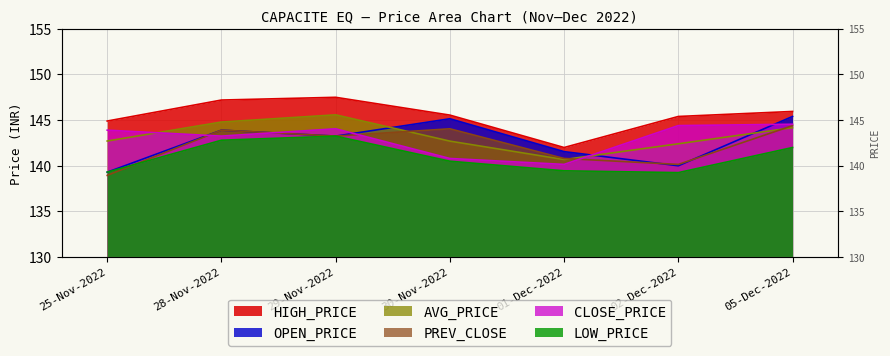

True or false: HIGH_PRICE and OPEN_PRICE cross at least once.

False